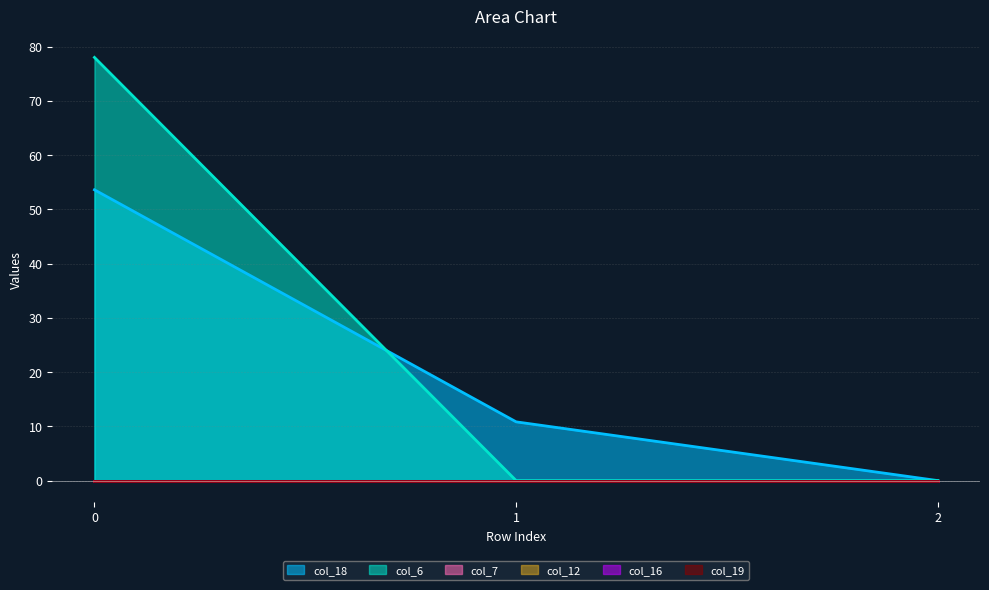

Is the value of col_6 at 2 greater than the value of col_16 at 0?

No